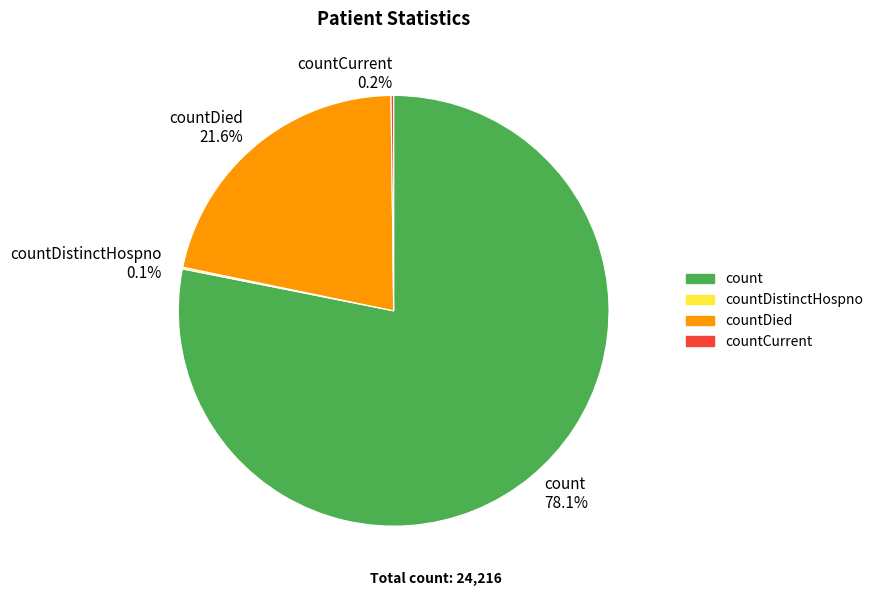

Which slice is the largest?

count 78.1%